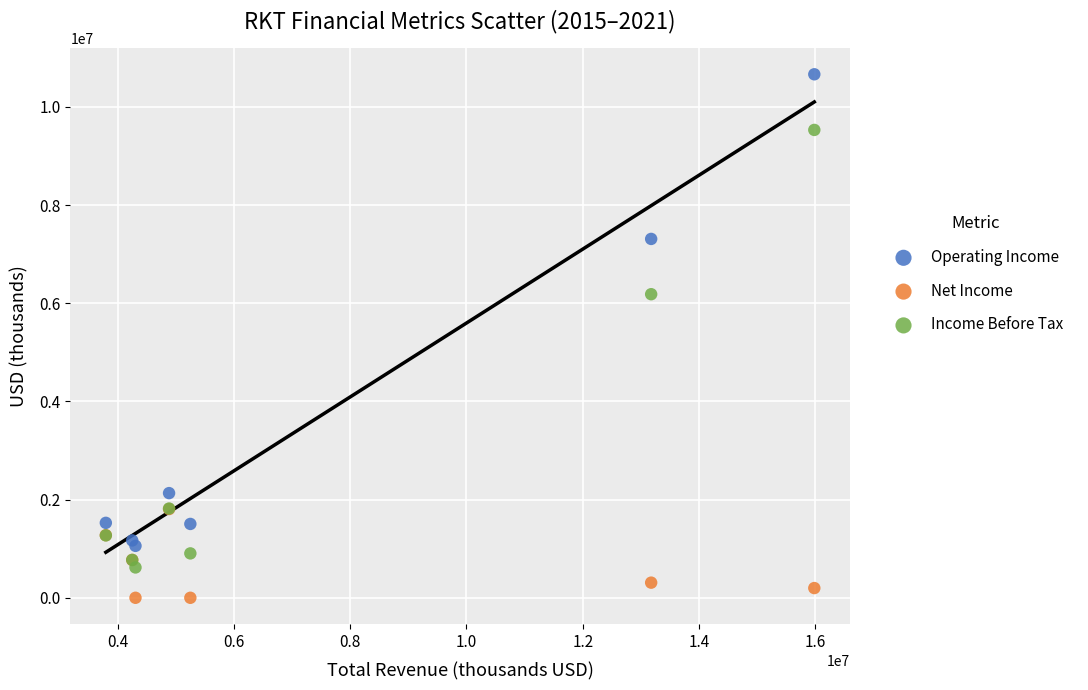

In the Income Before Tax series, what Y value is closest to 5074900?

6184900